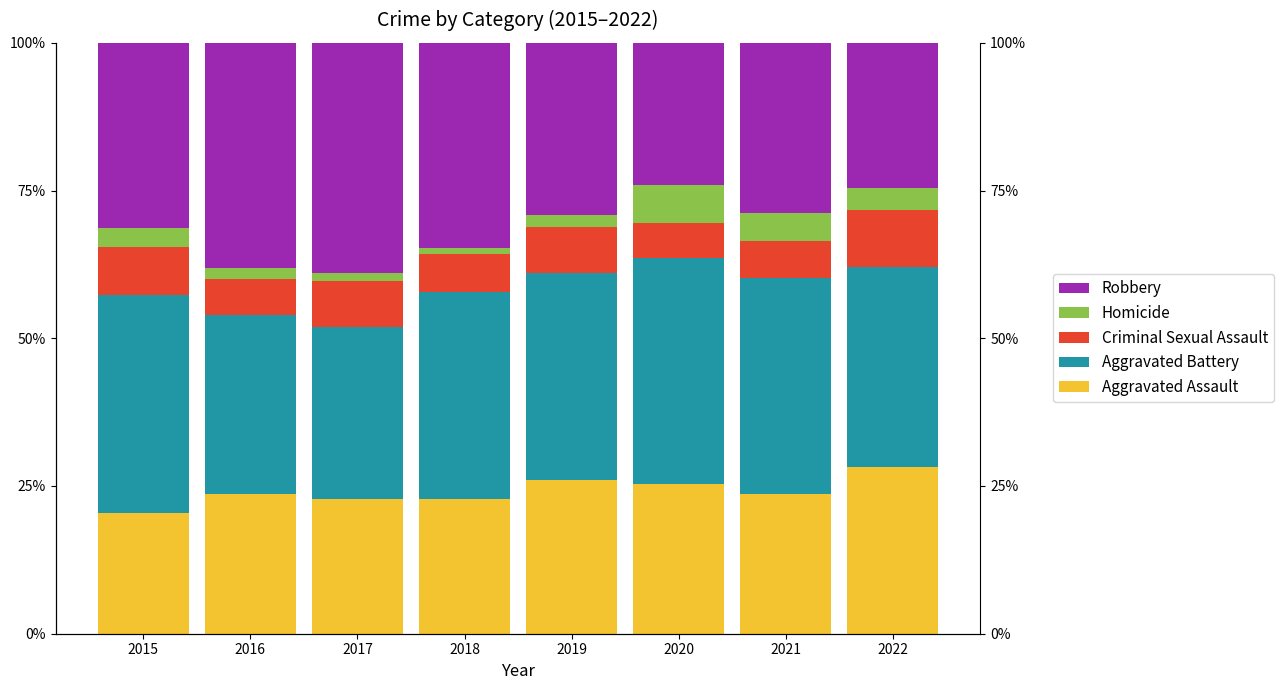

What are all the series names shown in the legend?

Aggravated Assault, Aggravated Battery, Criminal Sexual Assault, Homicide, Robbery